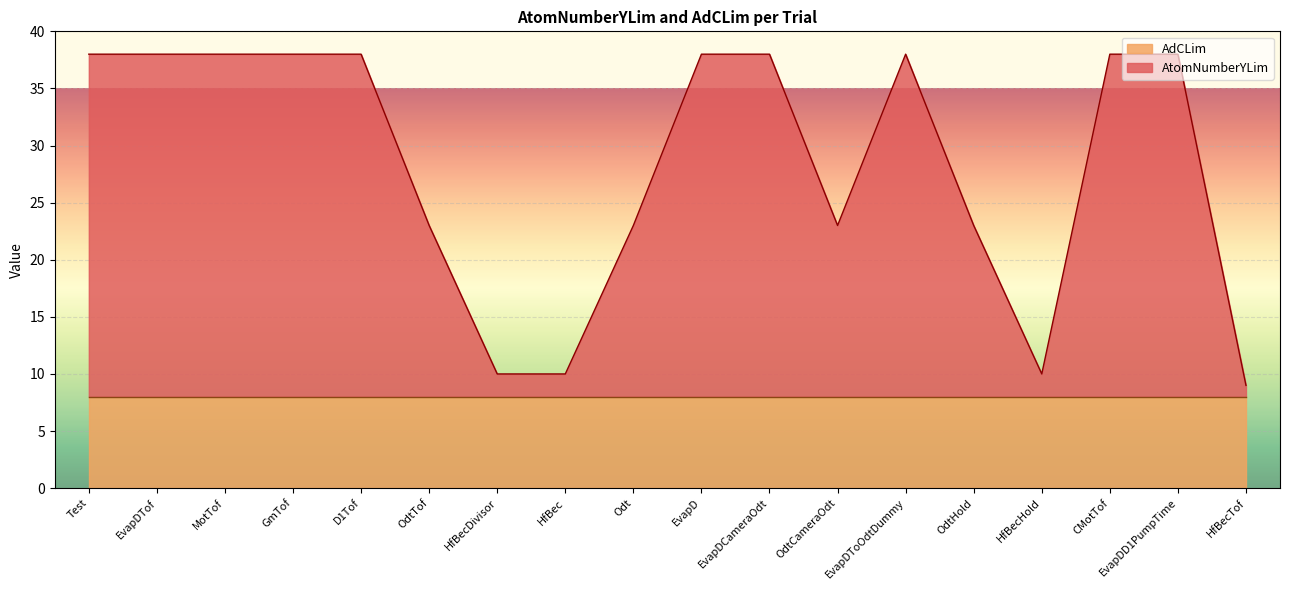

List the labels in order of value, smallest first.

HfBecTof, HfBecDivisor, HfBec, HfBecHold, OdtTof, Odt, OdtCameraOdt, OdtHold, Test, EvapDTof, MotTof, GmTof, D1Tof, EvapD, EvapDCameraOdt, EvapDToOdtDummy, CMotTof, EvapDD1PumpTime